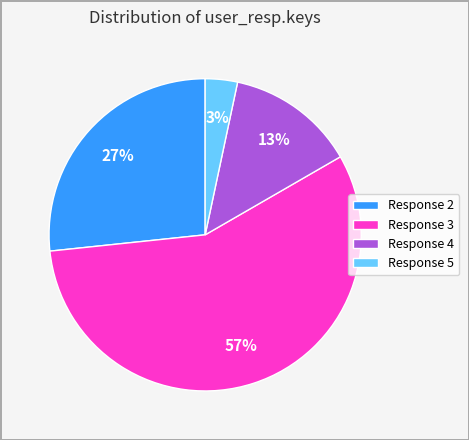

Is the sum of Response 4 and Response 3 greater than half?

Yes